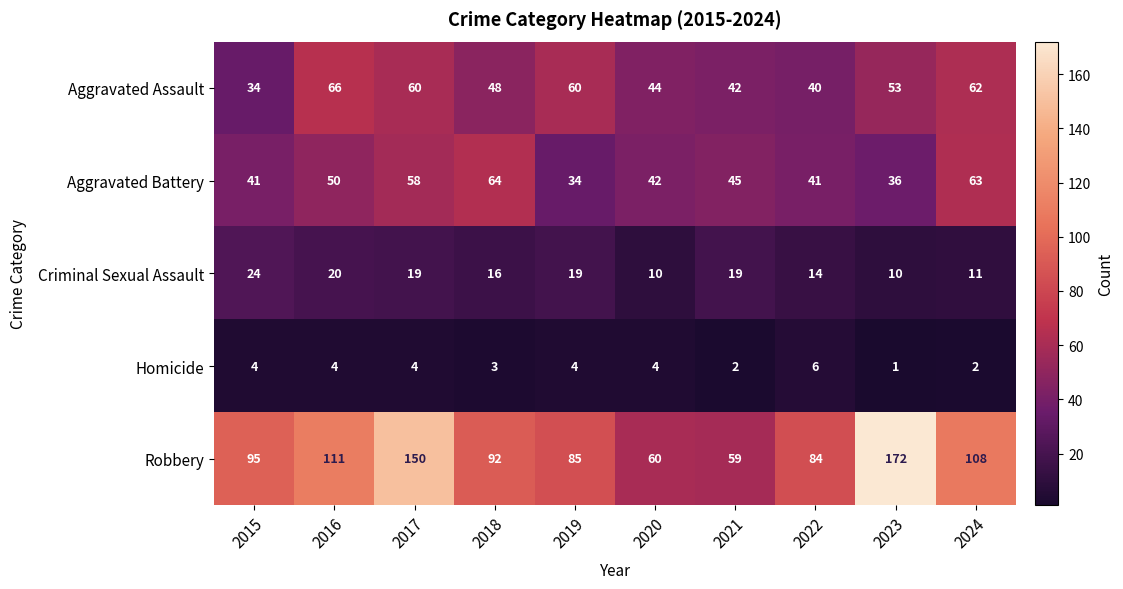

What is the difference between the maximum and minimum values in the Robbery series?

113